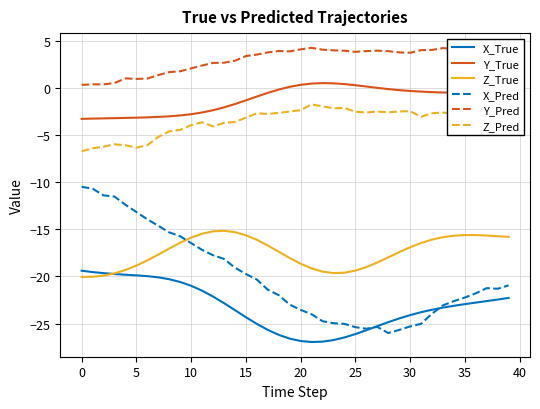

Which series has the widest spread of values?

X_Pred